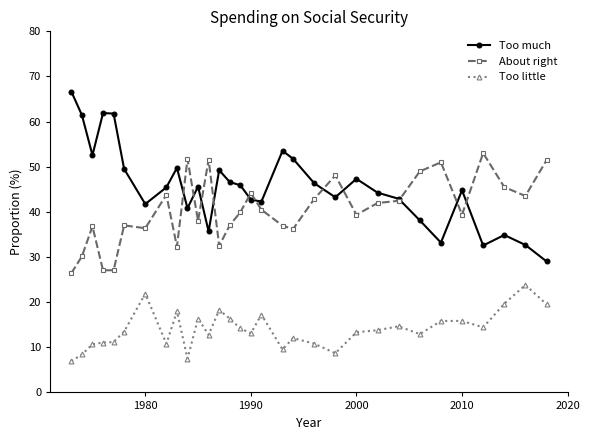

What is the highest value of the About right series?

53.0